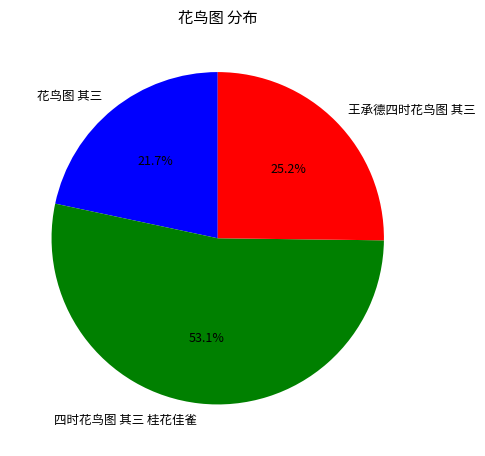

To the nearest percent, what percentage of the pie is 花鸟图 其三?

22%